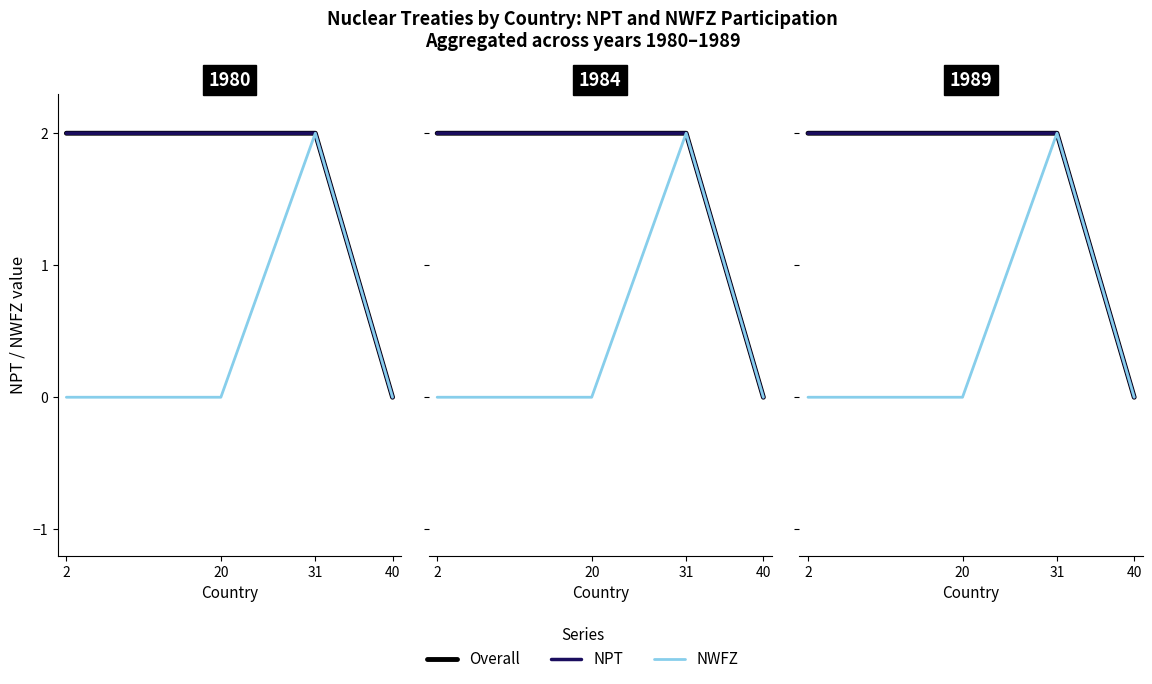

At which category is the sum across all series the highest?

31